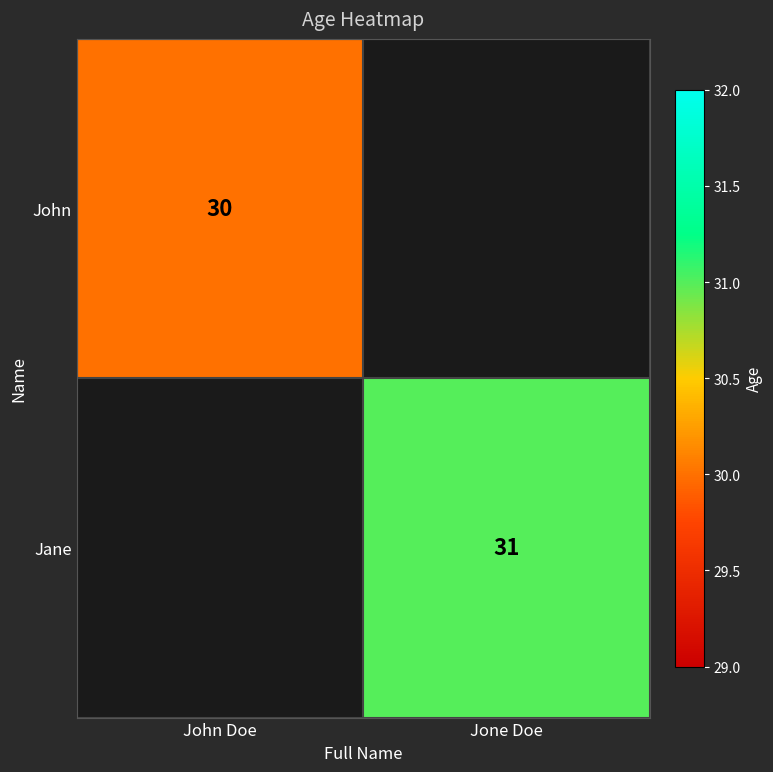

Which label corresponds to the largest value in the chart?

Jone Doe